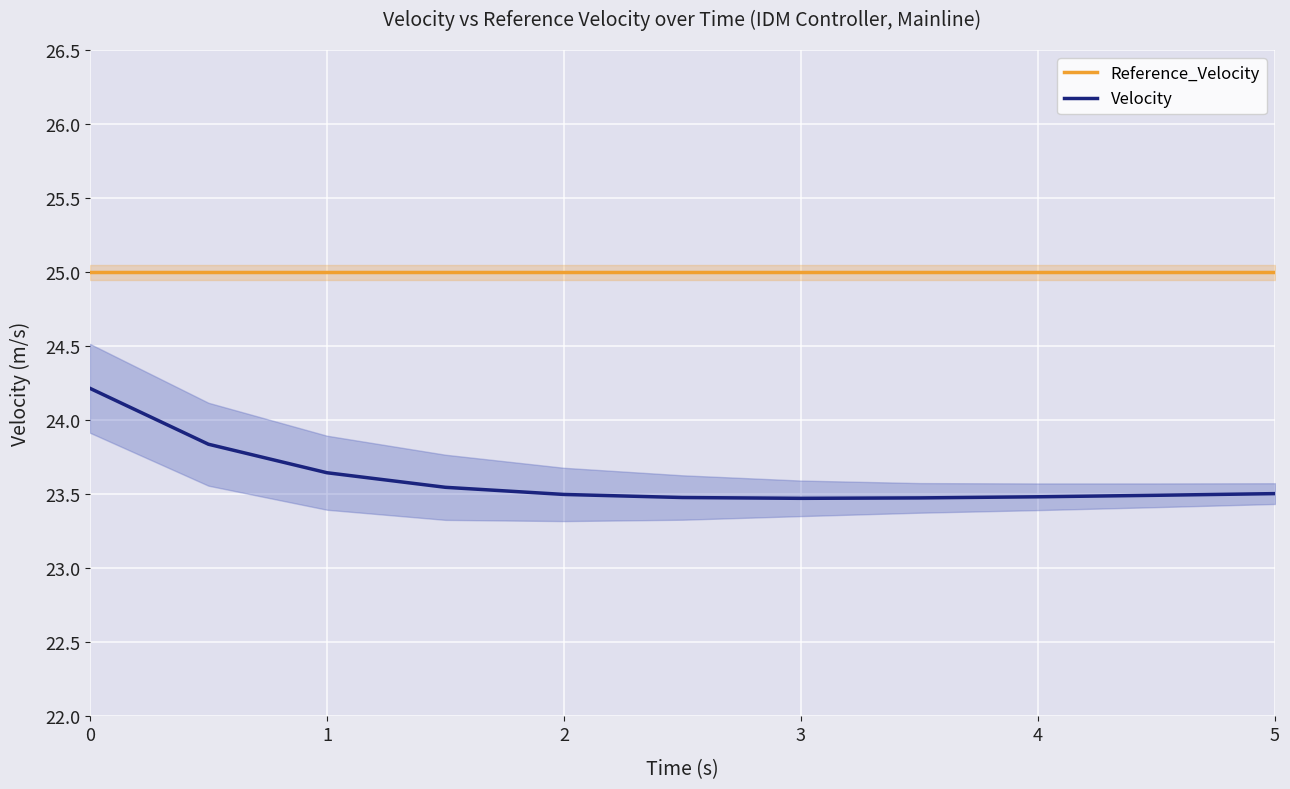

The Velocity series shows 36.6 at 0. True or false?

False